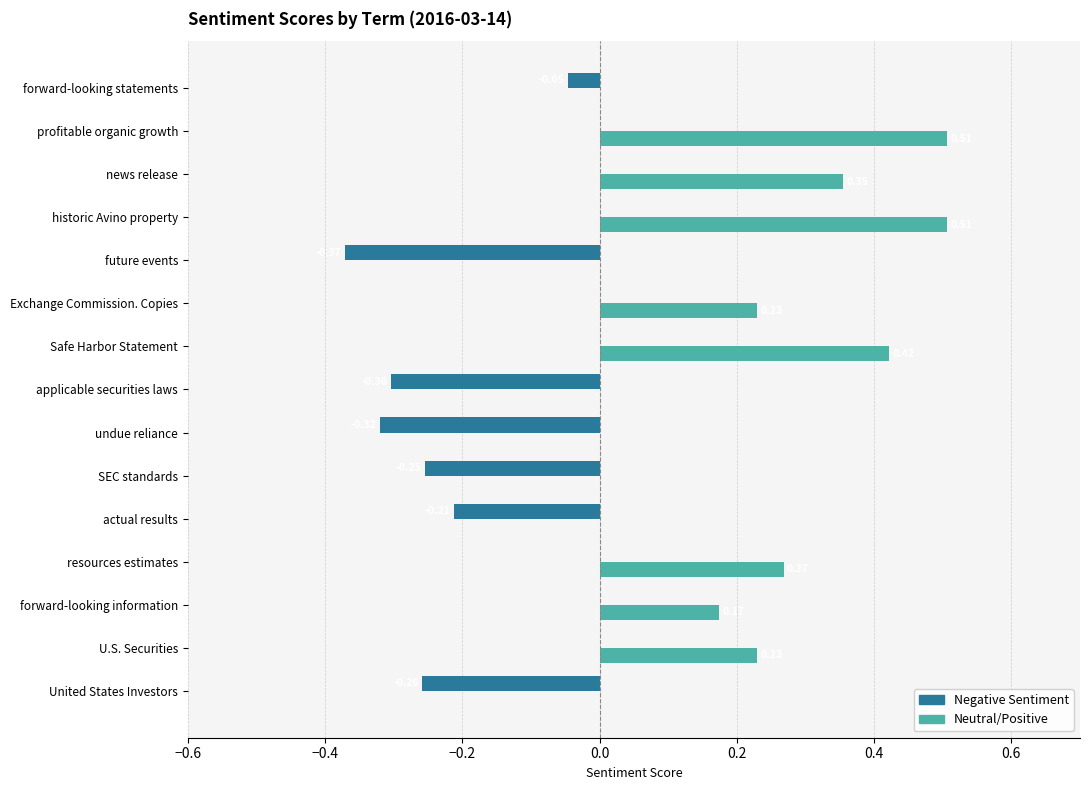

Which series has the largest total across all categories?

Neutral/Positive